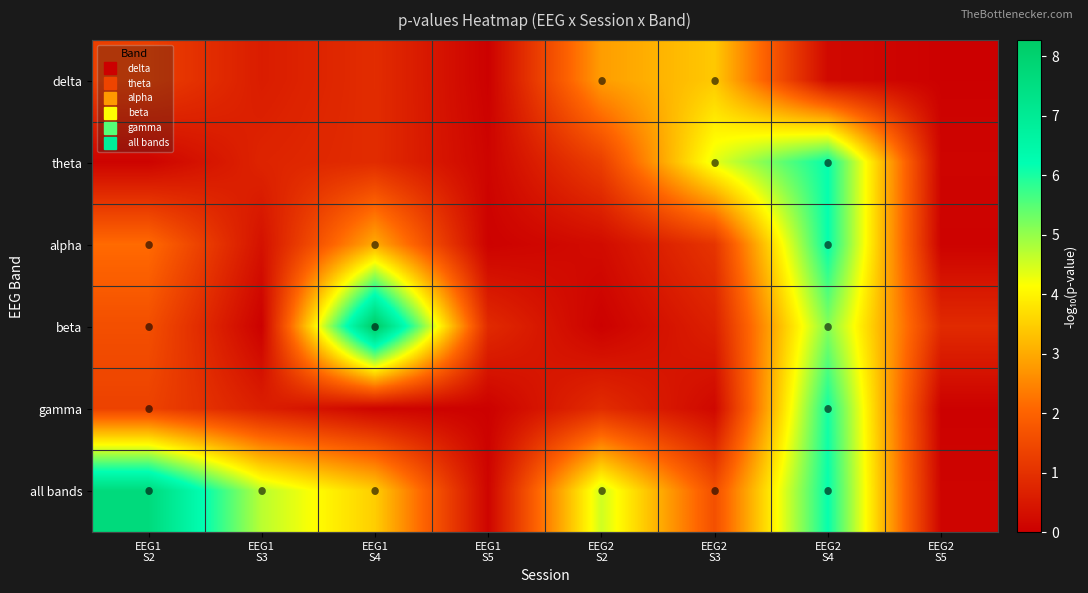

At how many categories does at least one series exceed 2?

6